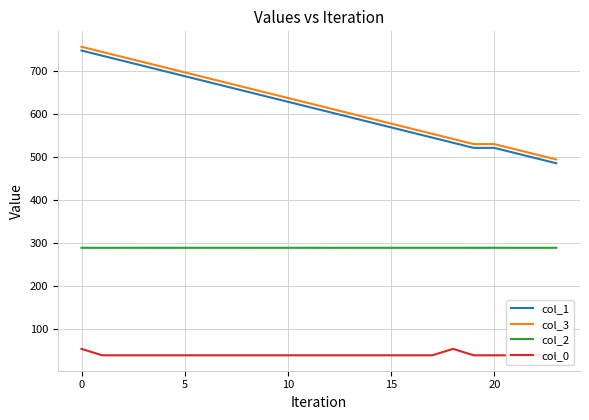

The value of col_3 at 22 is 506.6. True or false?

True